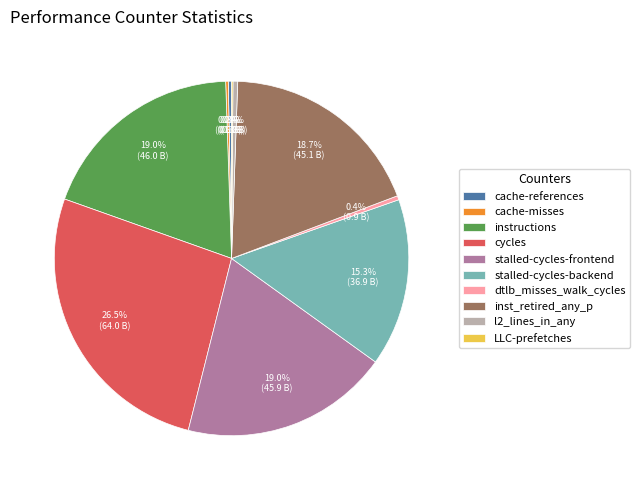

Which category has the biggest portion of the pie?

cycles